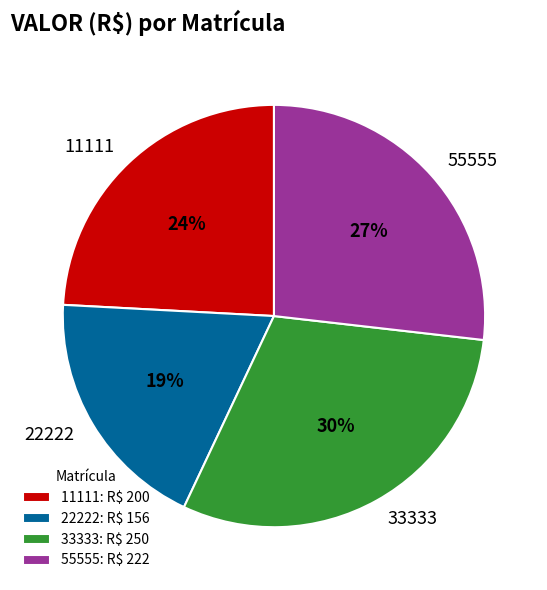

Which slice is the largest?

33333